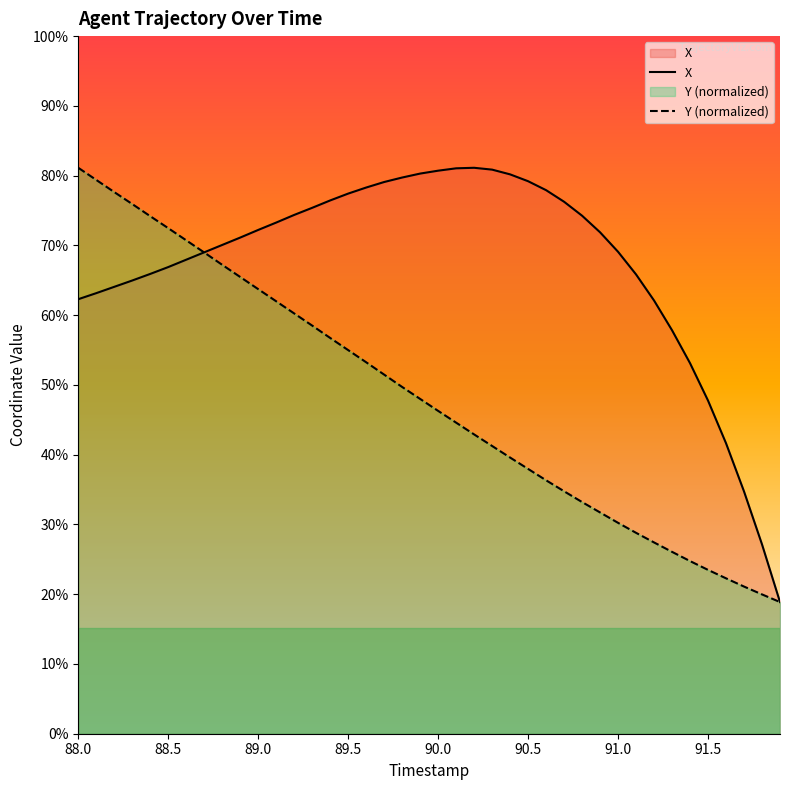

Rank the series by their average value, from highest to lowest.

X, Y (normalized)